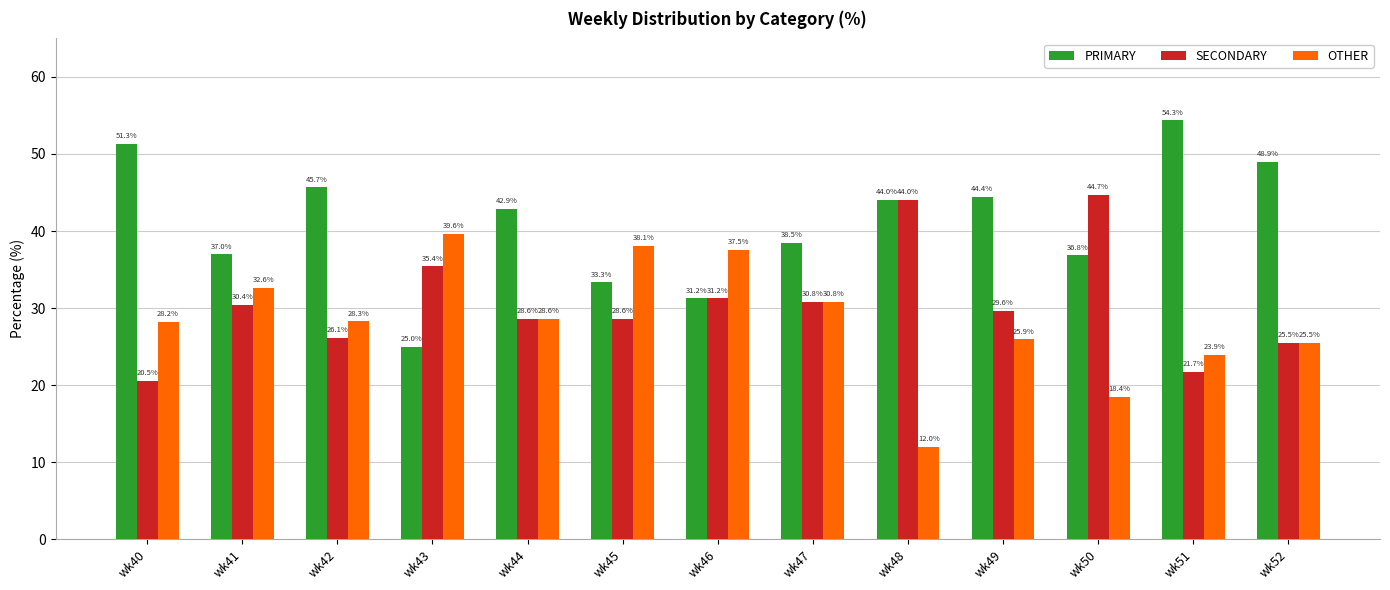

The value of SECONDARY at wk49 is 53.0. True or false?

False